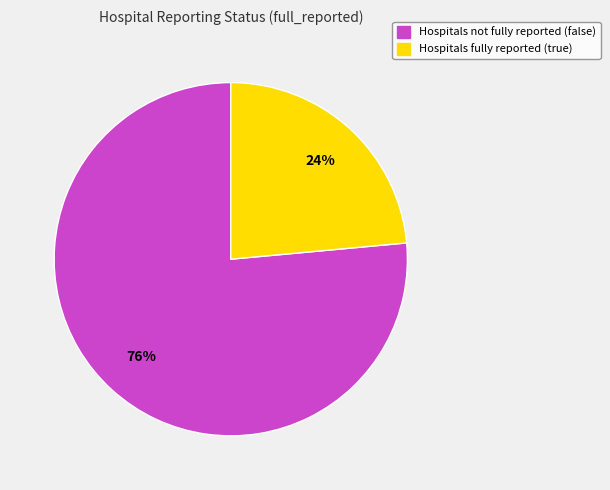

Is there any slice that represents more than half of the pie?

Yes